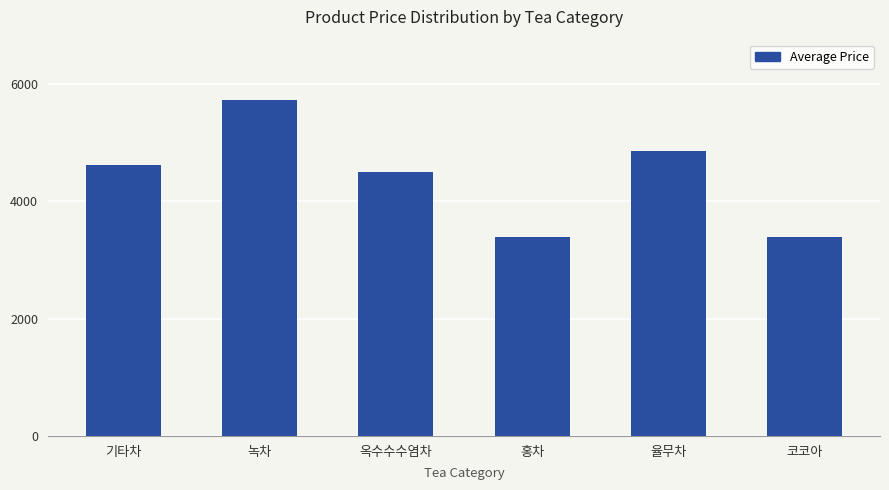

The chart shows a value of 4614 at 기타차. True or false?

True